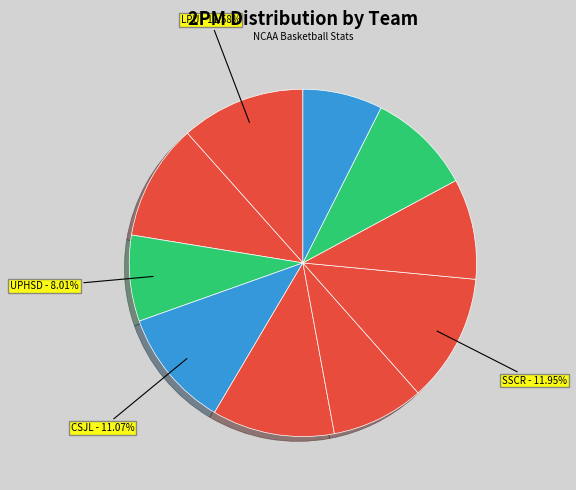

What is the smallest slice in the pie chart?

SBU